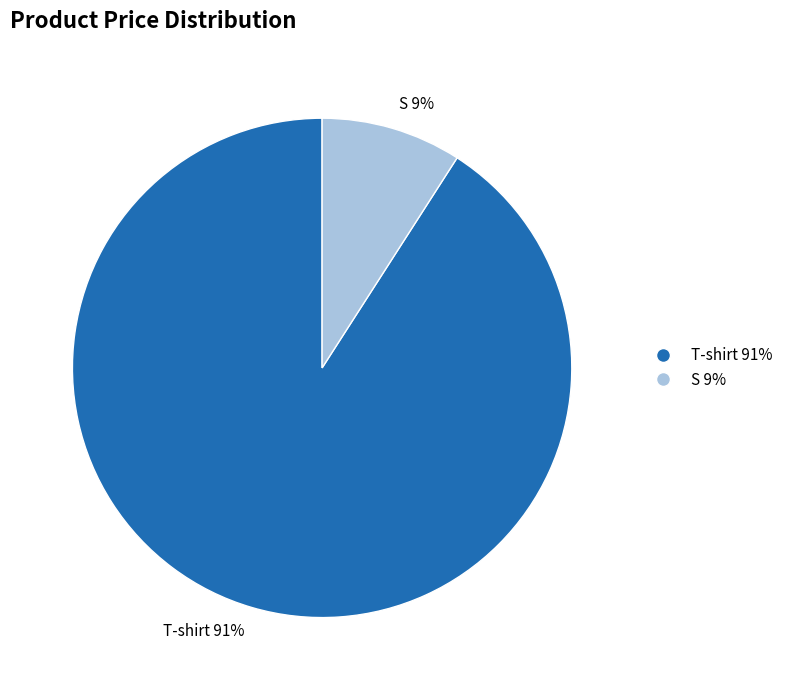

Which slice is the largest?

T-shirt